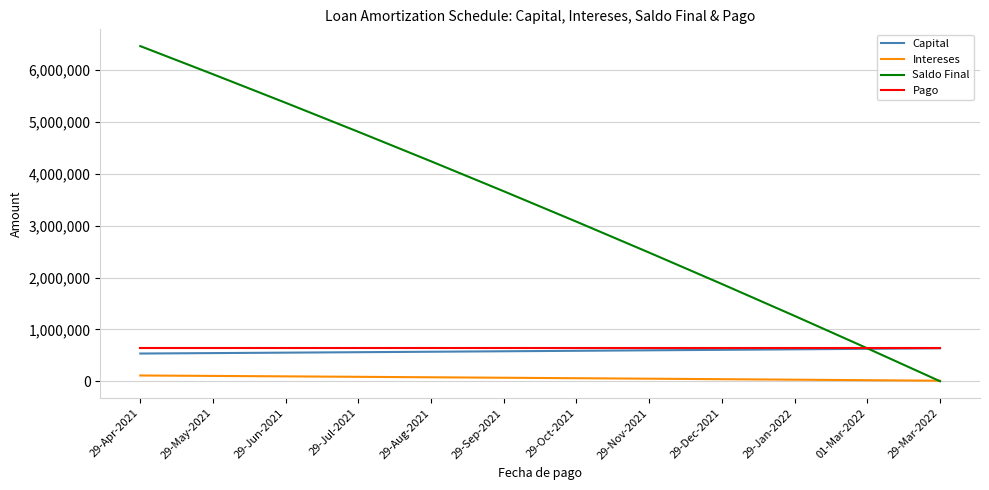

What is the minimum value for Intereses?

10054.8